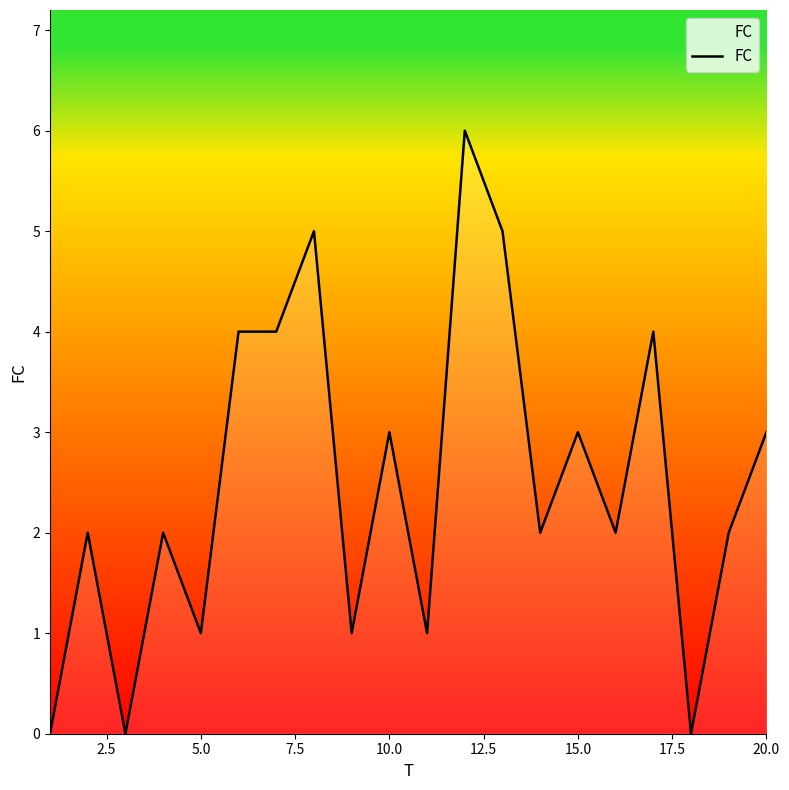

Count the values in the range 1 to 4.

14